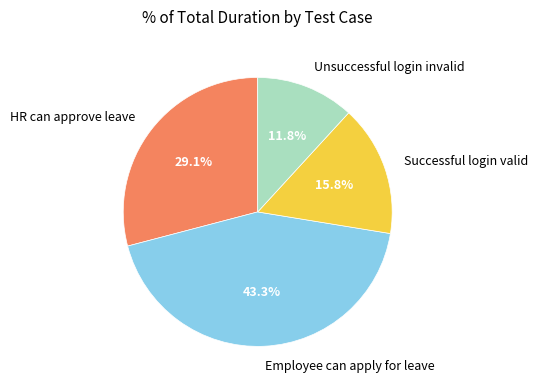

How much of the chart is everything except Employee can apply for leave?

56.7%